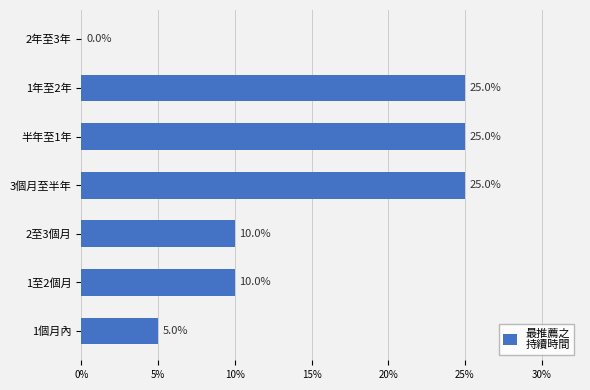

How many values are above zero?

6